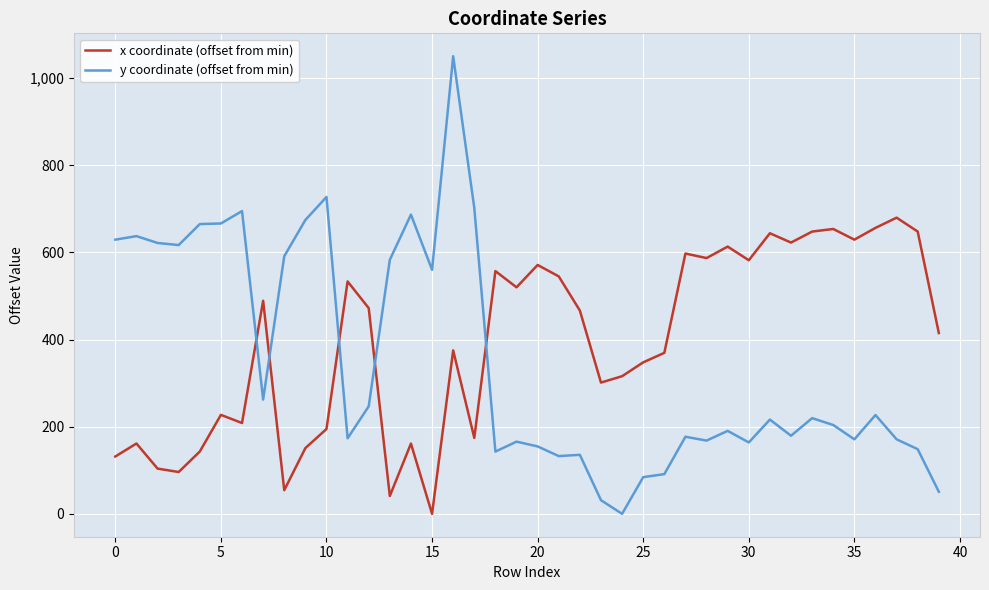

True or false: x coordinate (offset from min) has more than 1 interior local peaks.

True